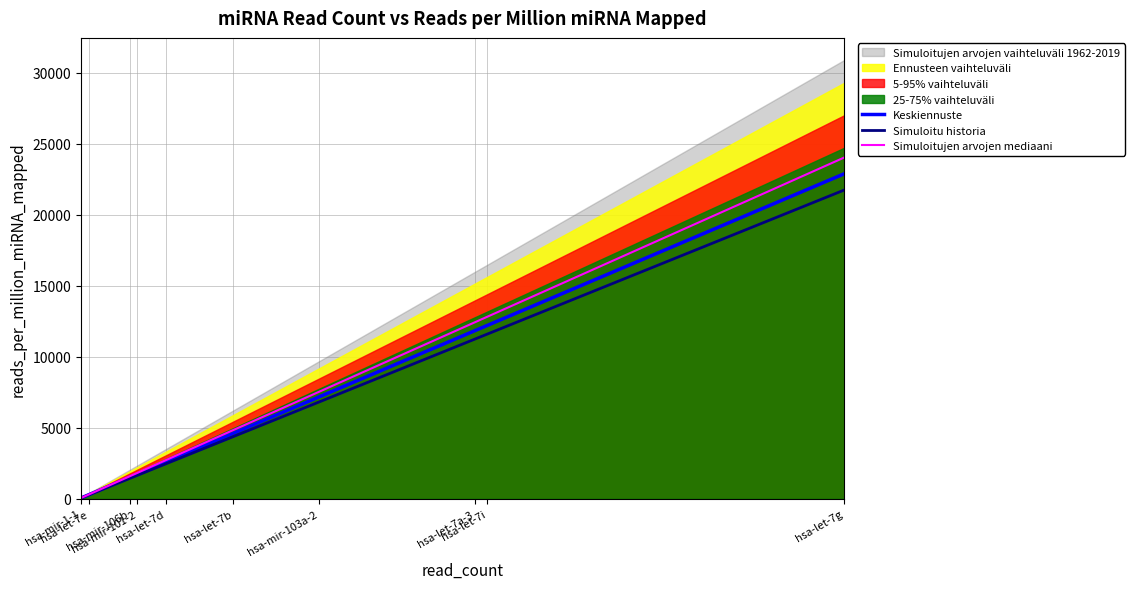

What is the highest value of the Simuloitu historia series?

21744.9